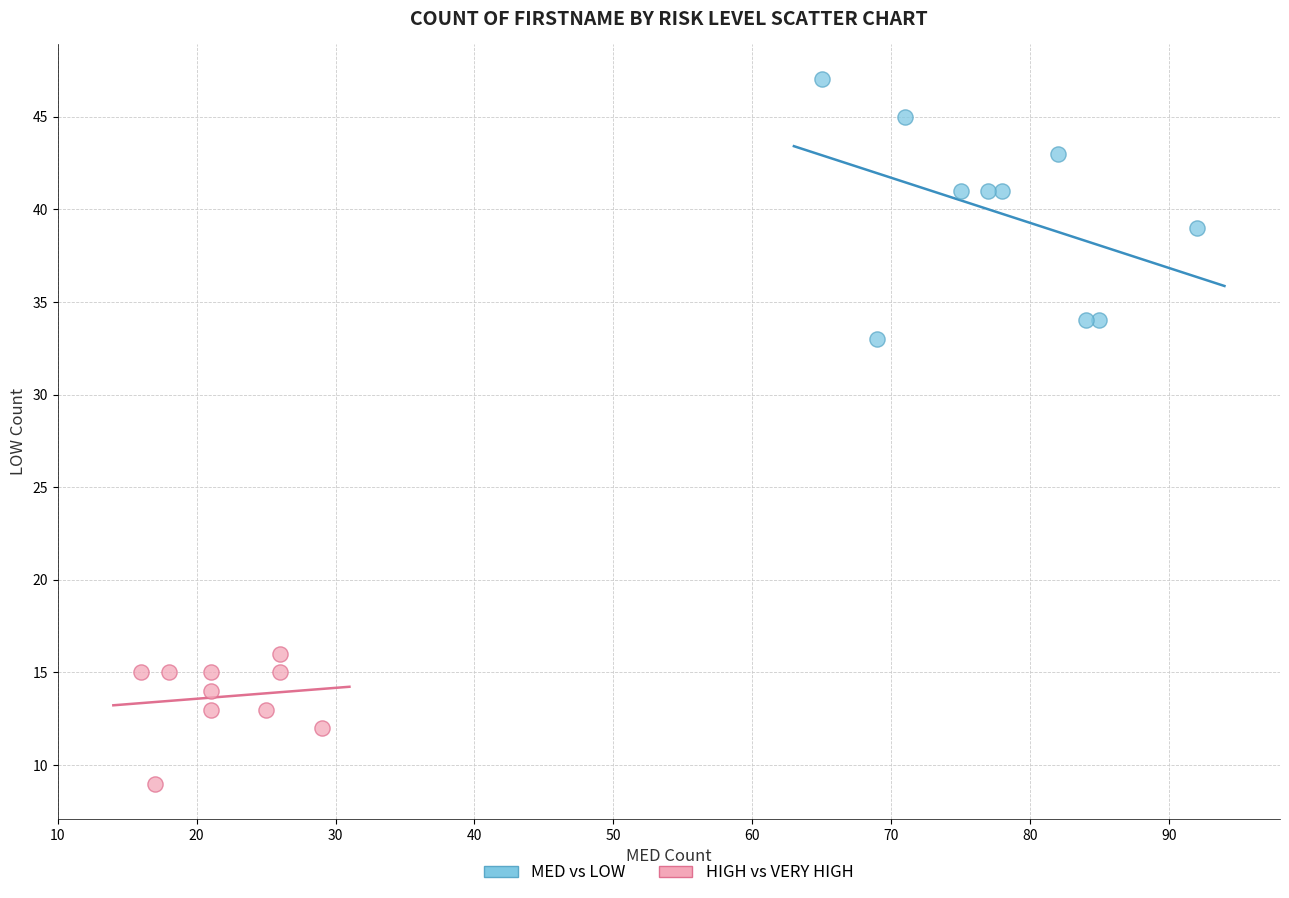

Which series reaches the maximum Y coordinate?

MED vs LOW